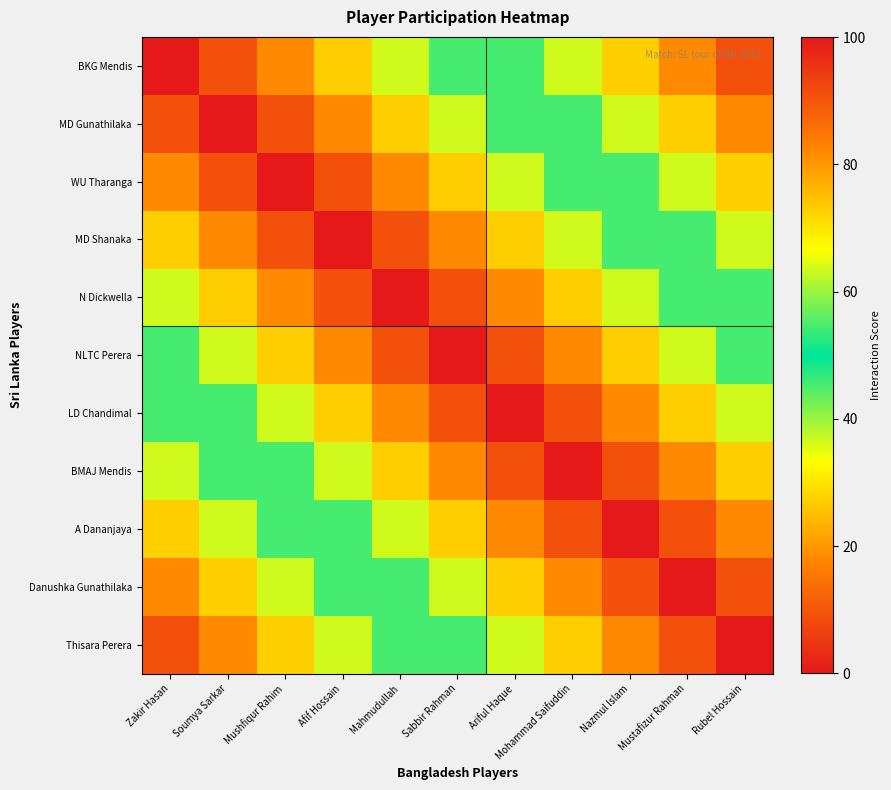

How many data points does each series have?

11